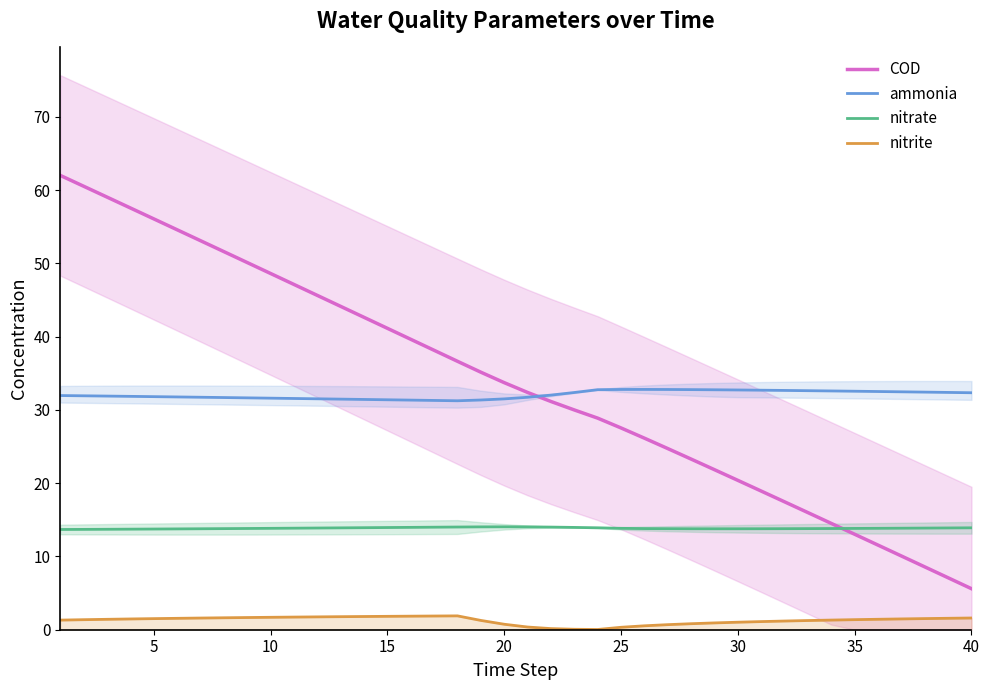

The nitrate series shows 13.8 at 10. True or false?

True